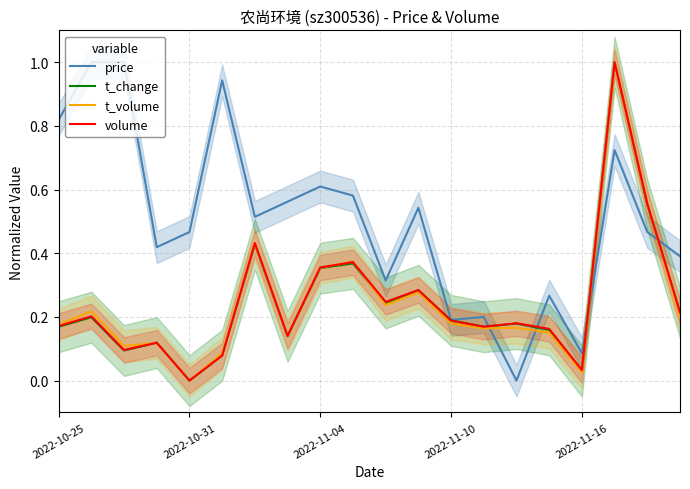

Count the number of categories in the chart.

20